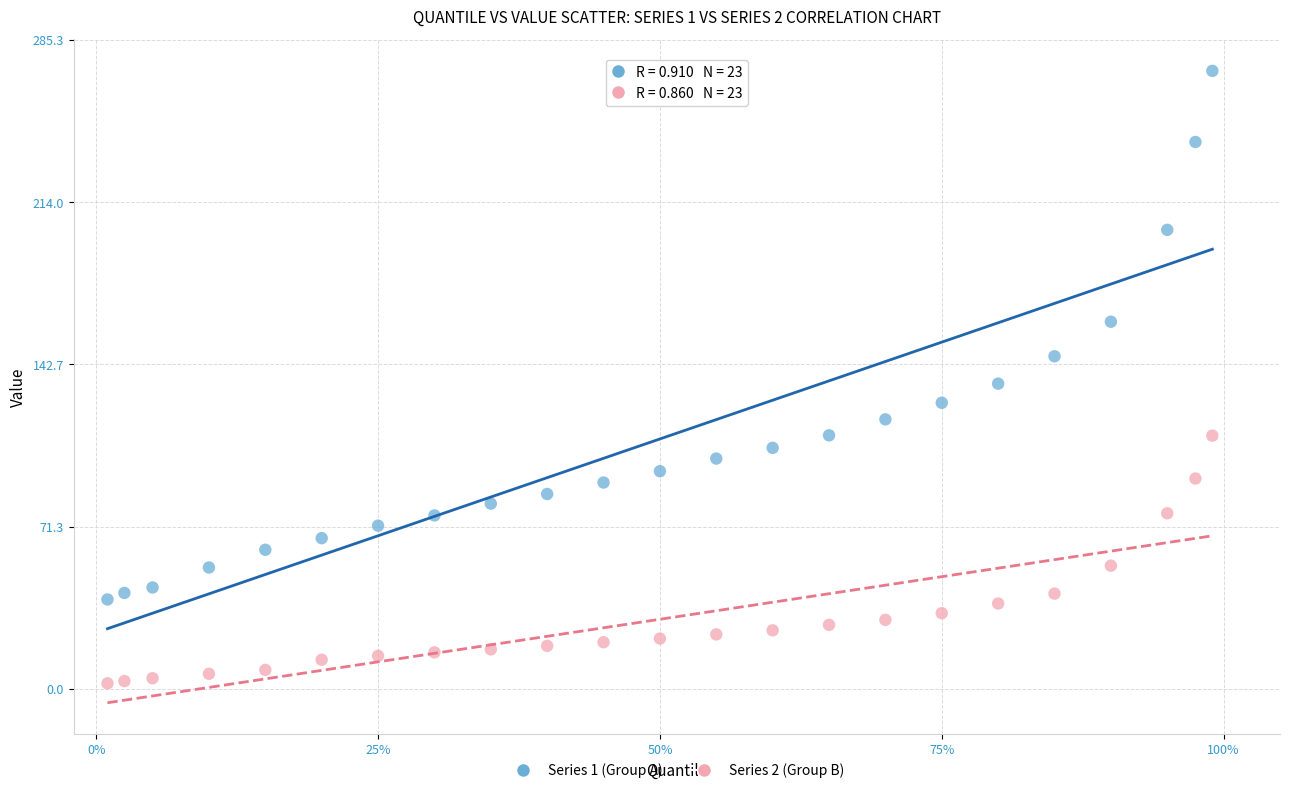

Across all data points, what is the range of Y values (max minus min)?

269.4